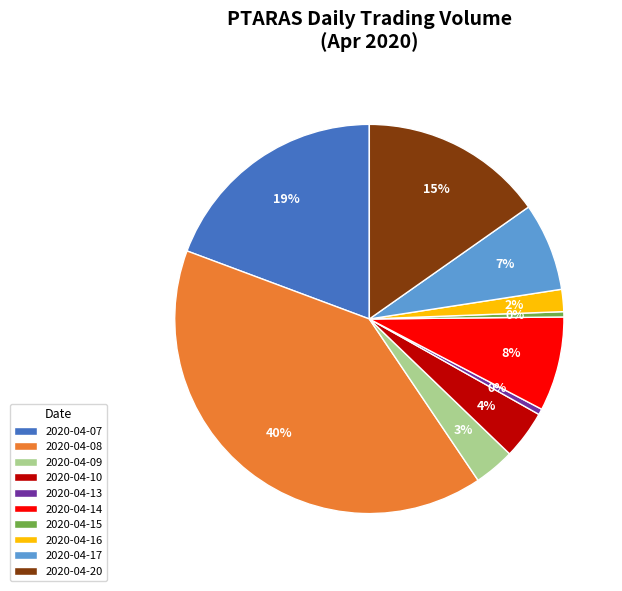

What percentage is the 2020-04-07 slice, to the nearest percent?

19%